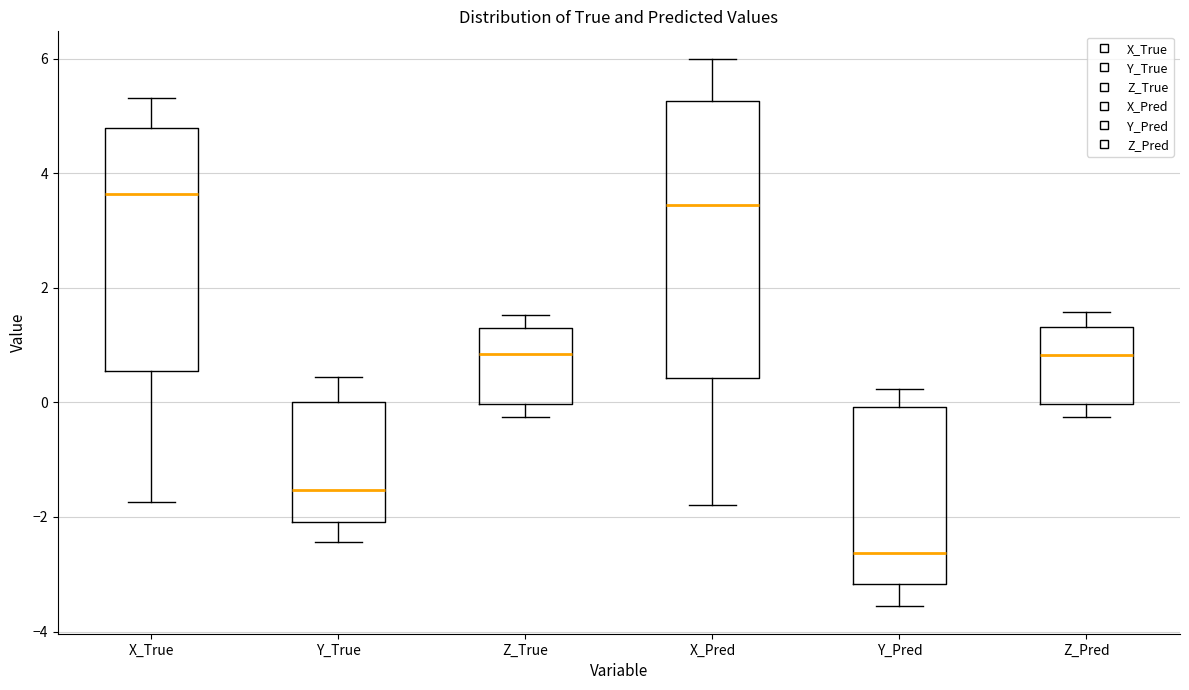

Which box has the lowest median line?

Y_Pred